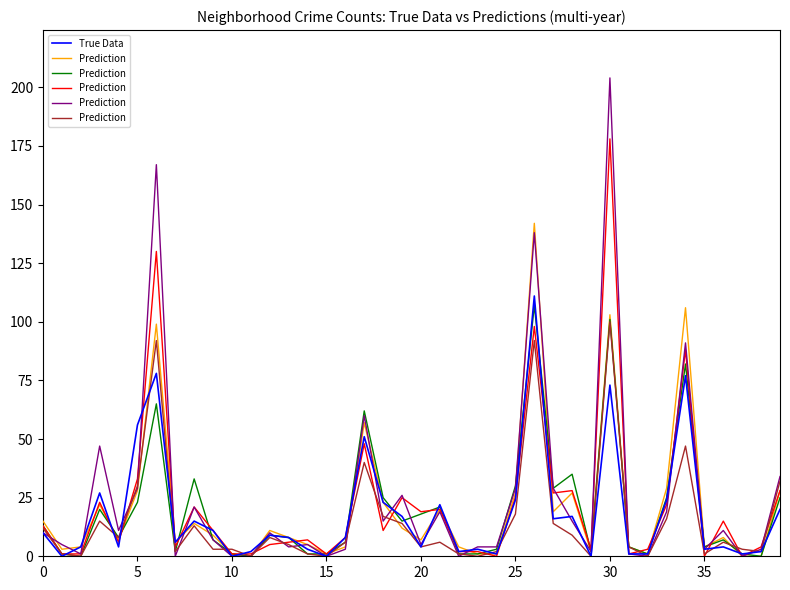

What is the label of the 19th point from the right?

21